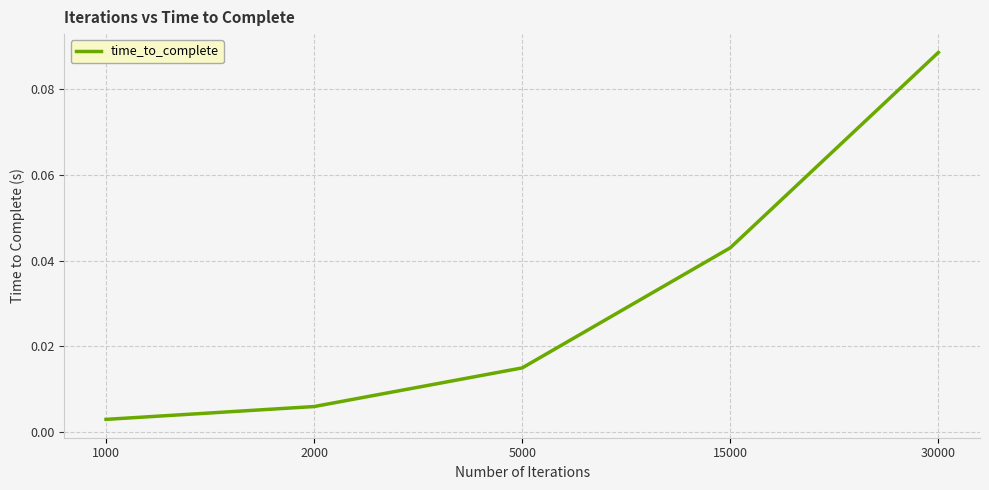

Rank the categories by value from lowest to highest.

1000, 2000, 5000, 15000, 30000